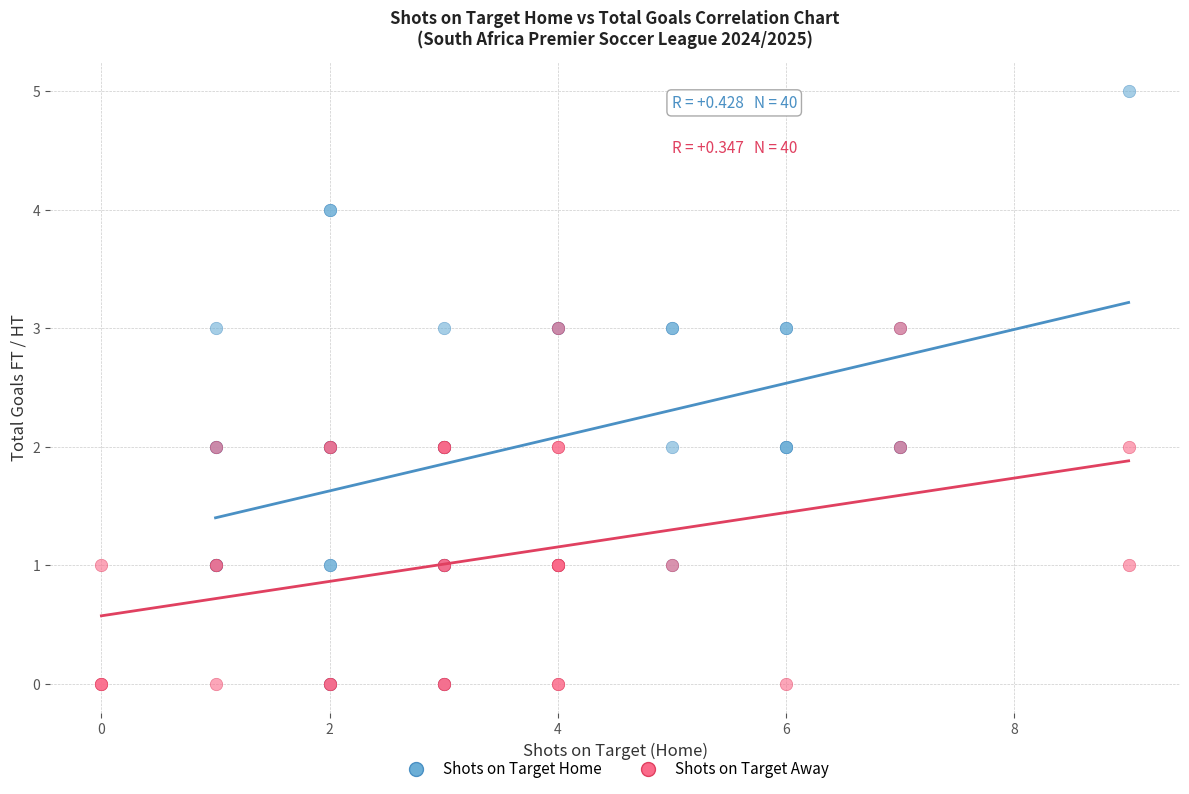

Which series has the largest Y range (max minus min)?

Shots on Target Home